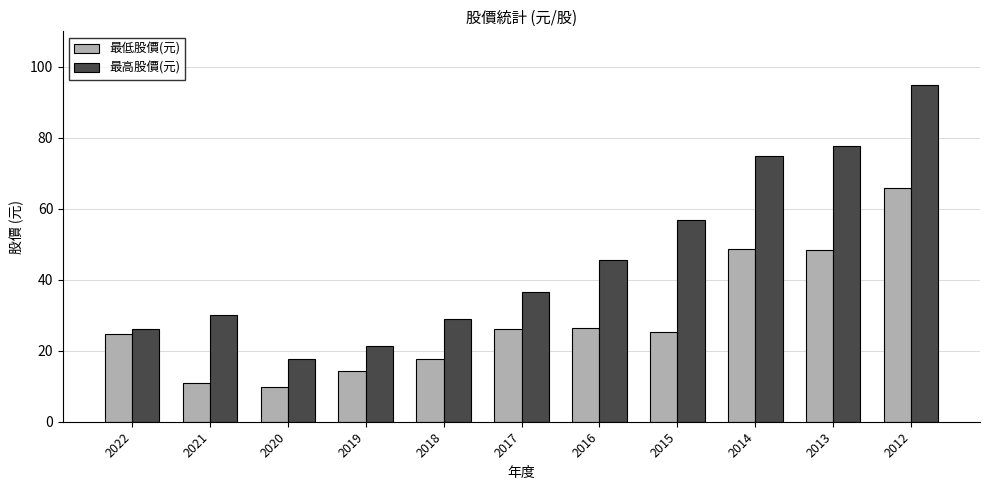

Rank the series by their maximum value, from highest to lowest.

最高股價(元), 最低股價(元)